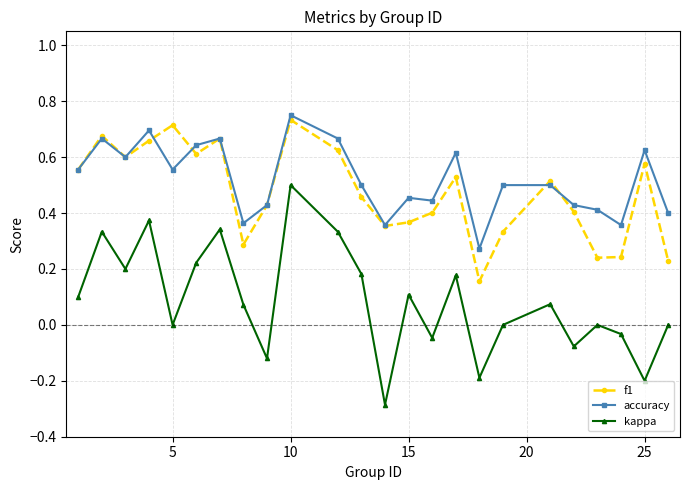

True or false: f1 and kappa cross at least once.

False